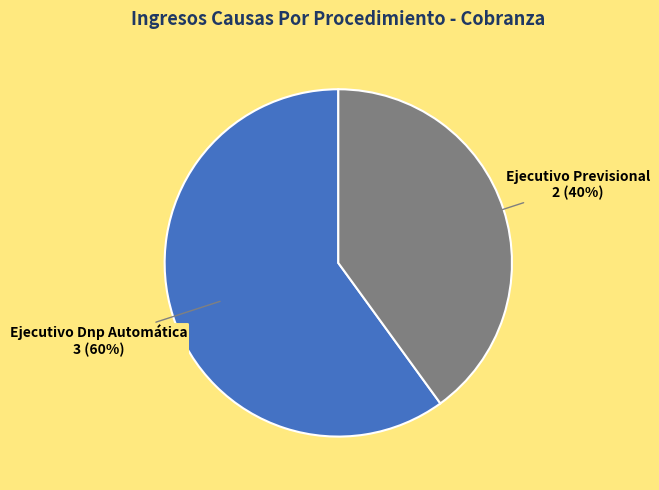

To the nearest percent, what is the difference between the largest and smallest slice percentages?

20%